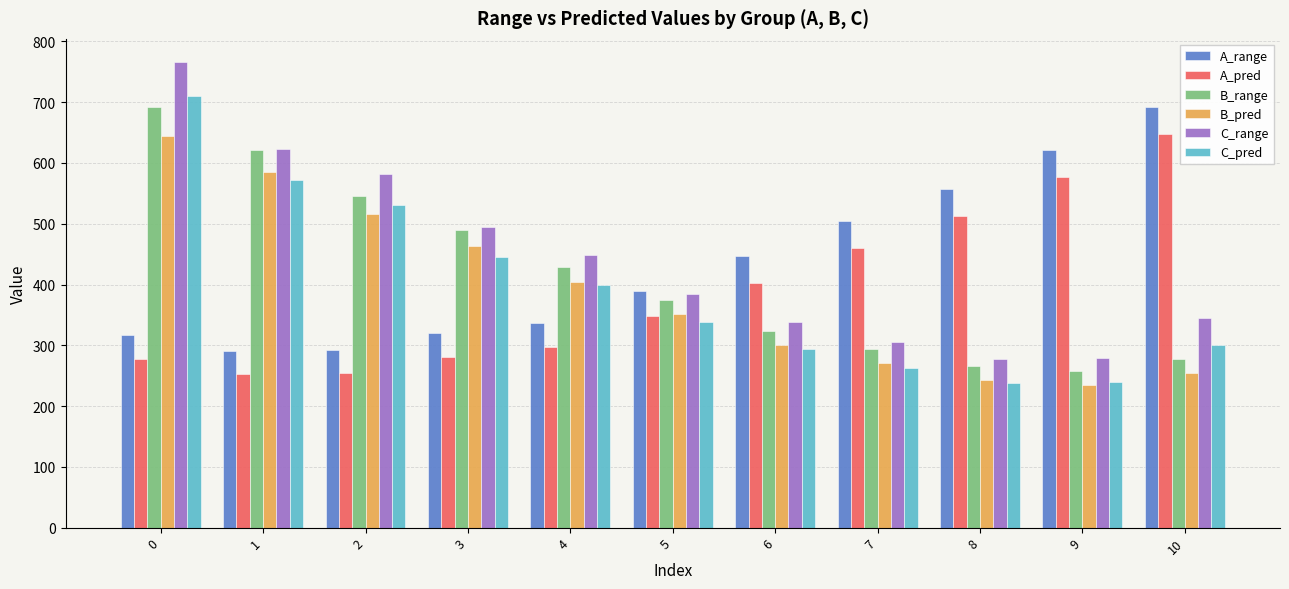

The C_pred series shows 509.2 at 5. True or false?

False